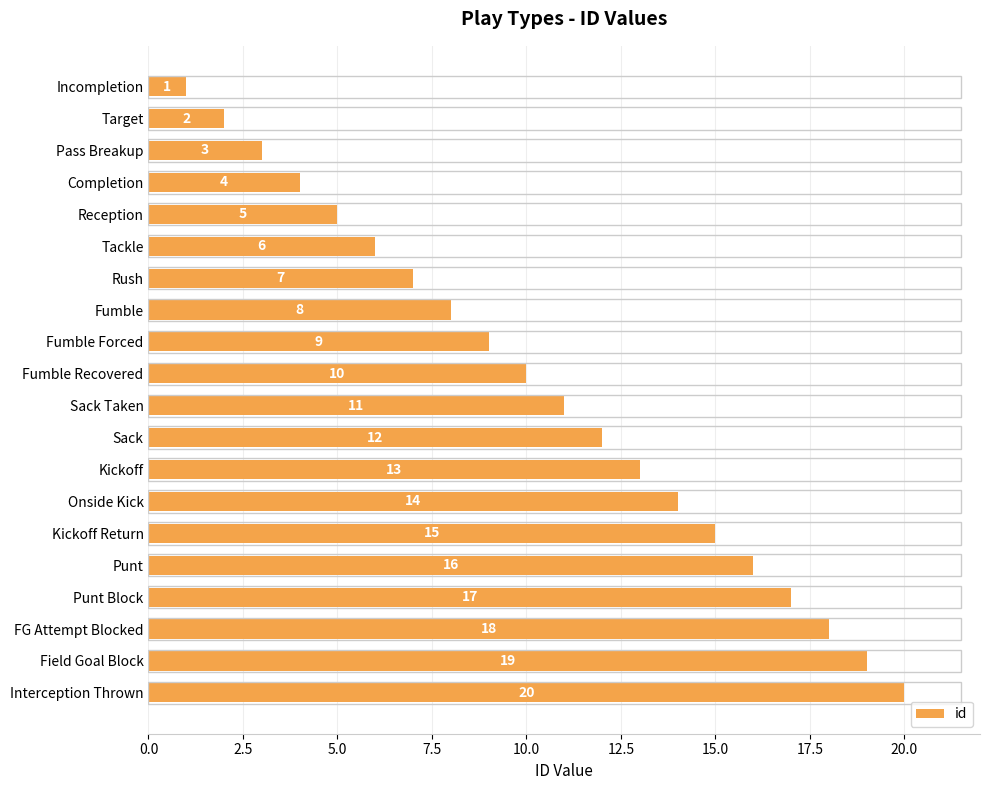

What position from the top is Field Goal Block?

19